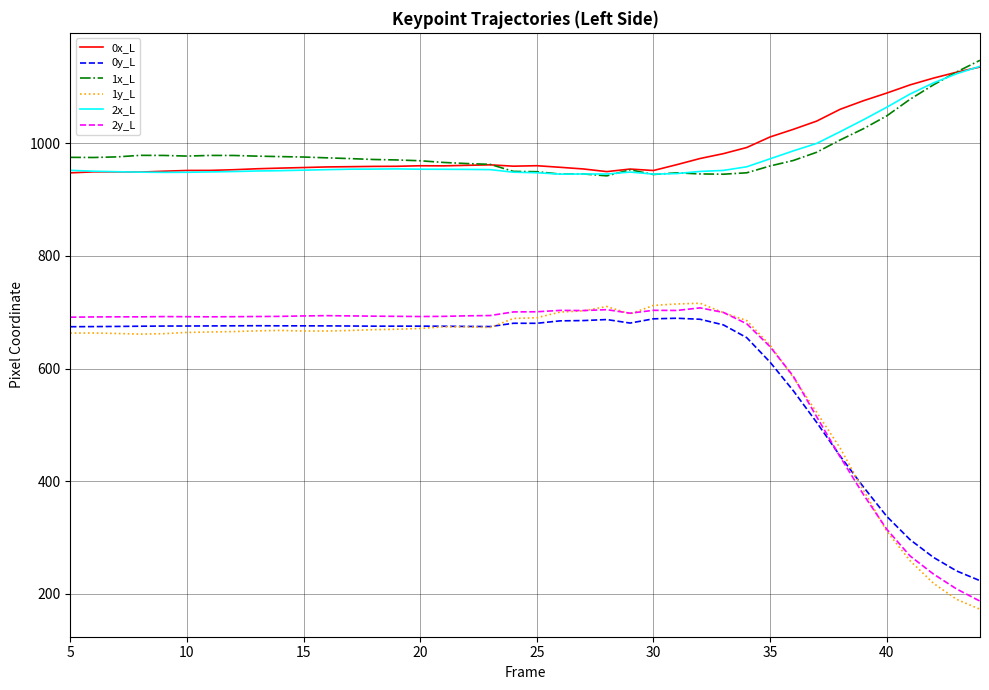

True or false: 0y_L and 2x_L intersect in this chart.

False